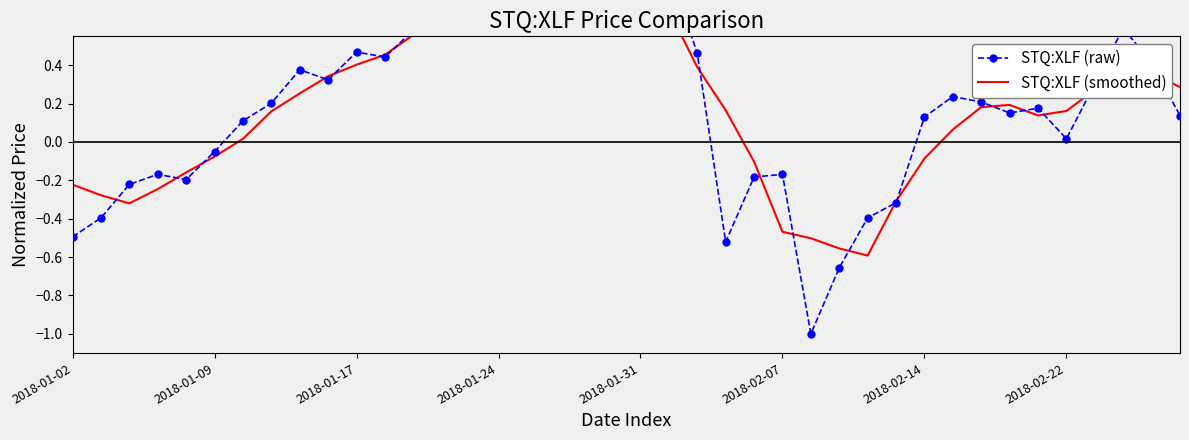

What is the sum of the STQ:XLF (smoothed) values at 22 and 17?

1.3